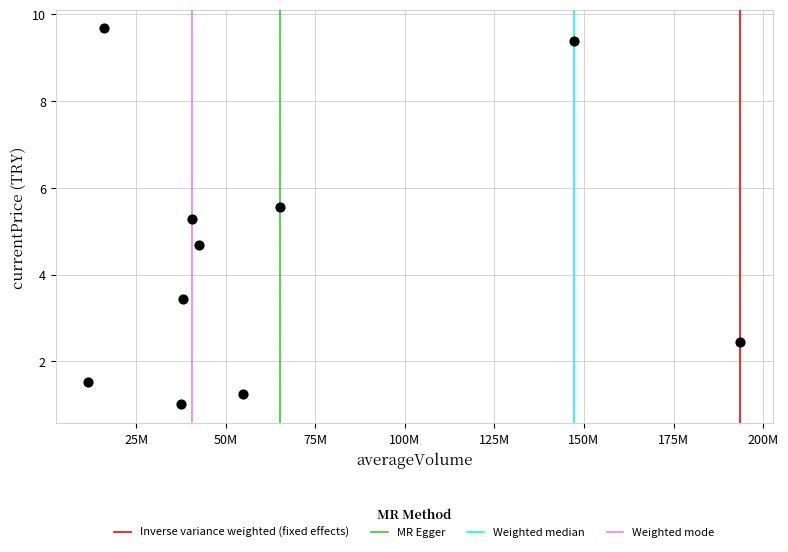

What is the average X value?

64722225.7